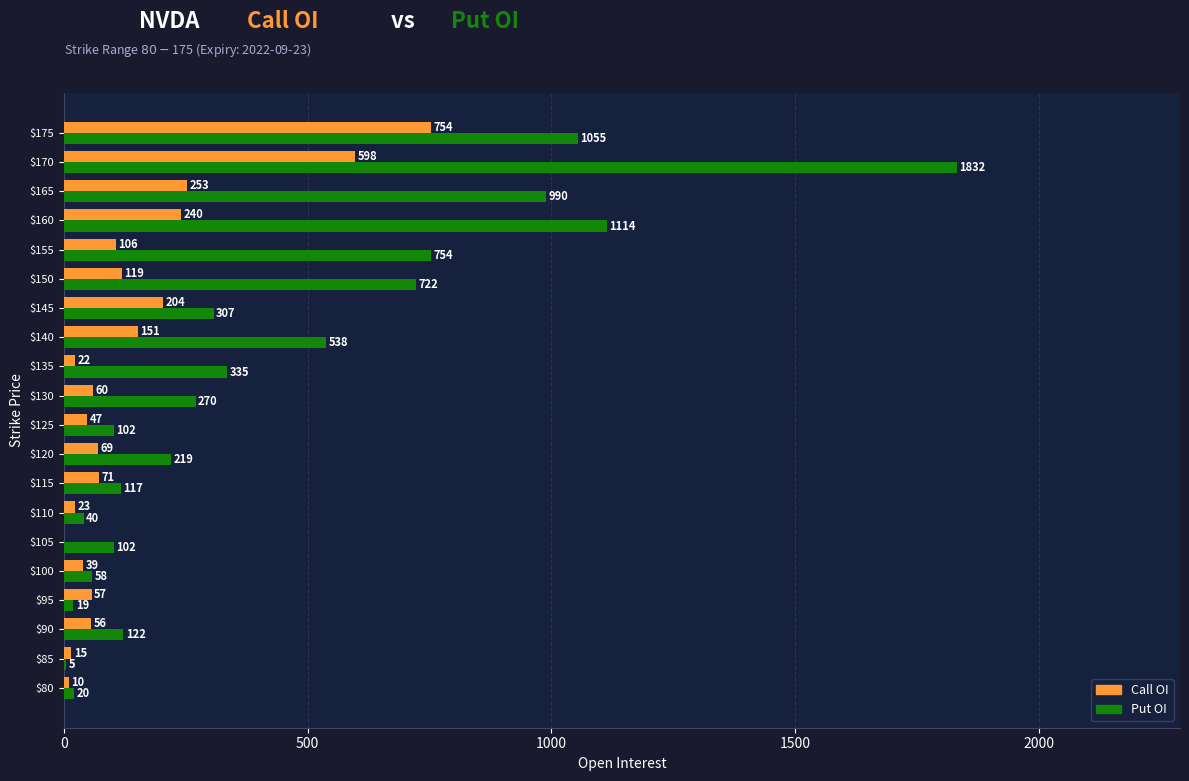

Which series has the largest total across all categories?

Put OI